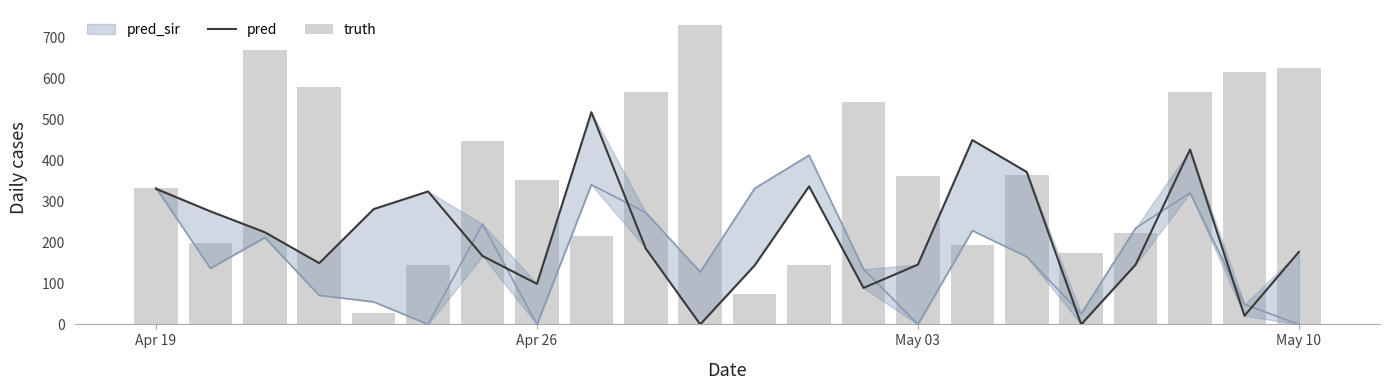

Which series has the largest range (max minus min)?

truth